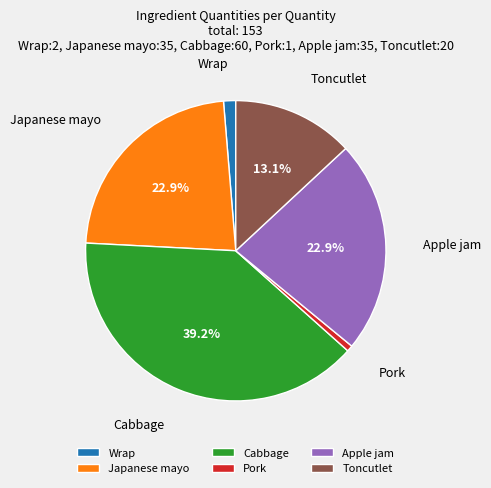

Which has a higher value, Cabbage or Apple jam?

Cabbage